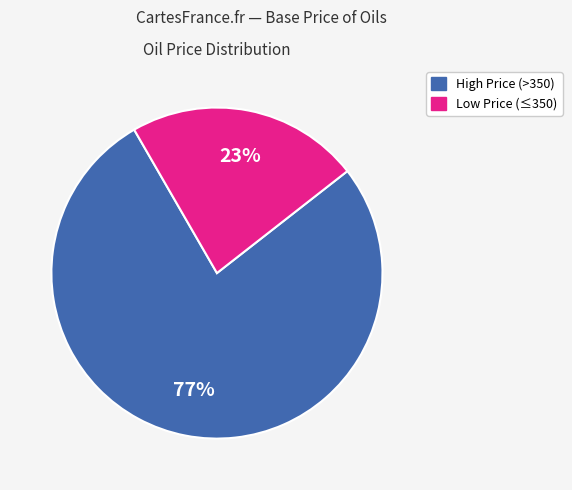

How many slices are in this pie chart?

2